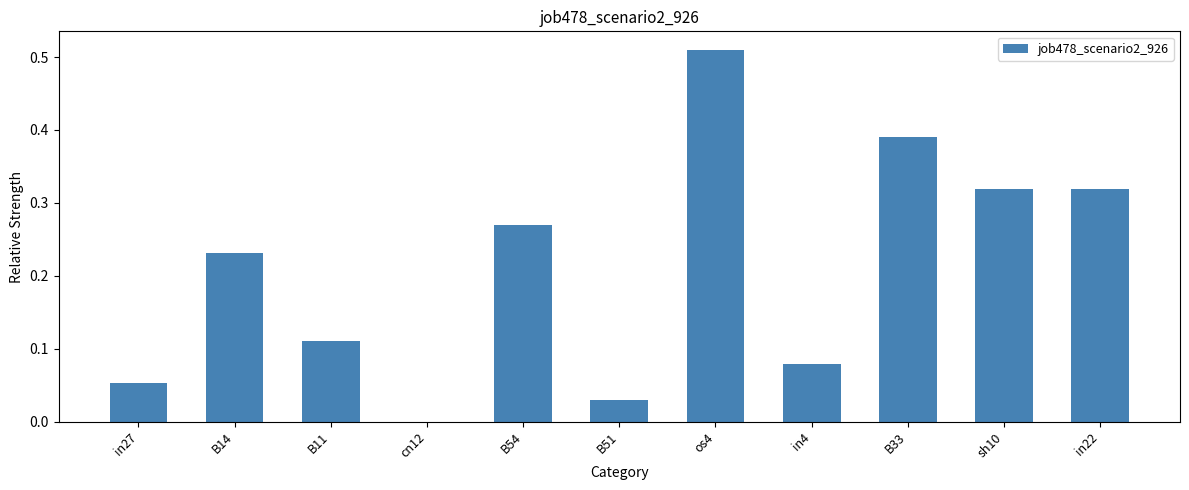

What is the sum of all values?

2.3